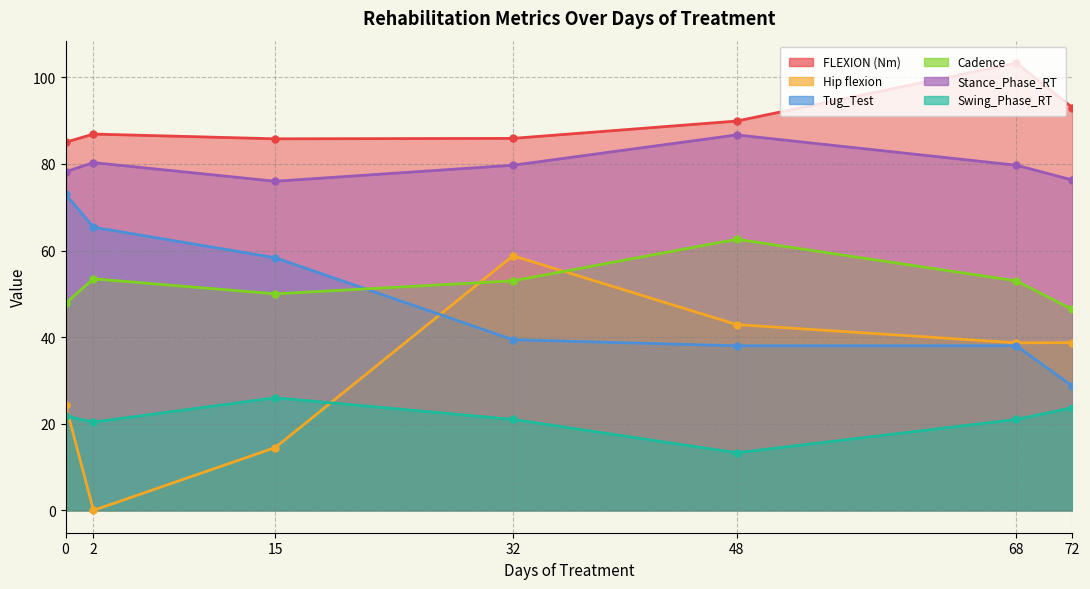

Which series has the largest range (max minus min)?

Hip flexion